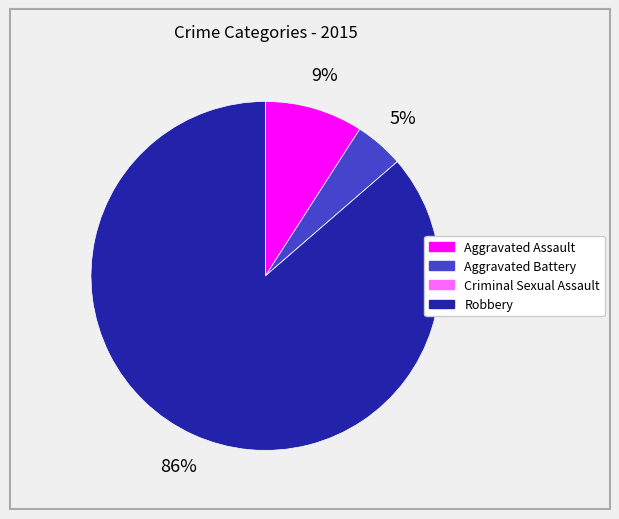

Is it true that Aggravated Assault is 9% of the pie?

True